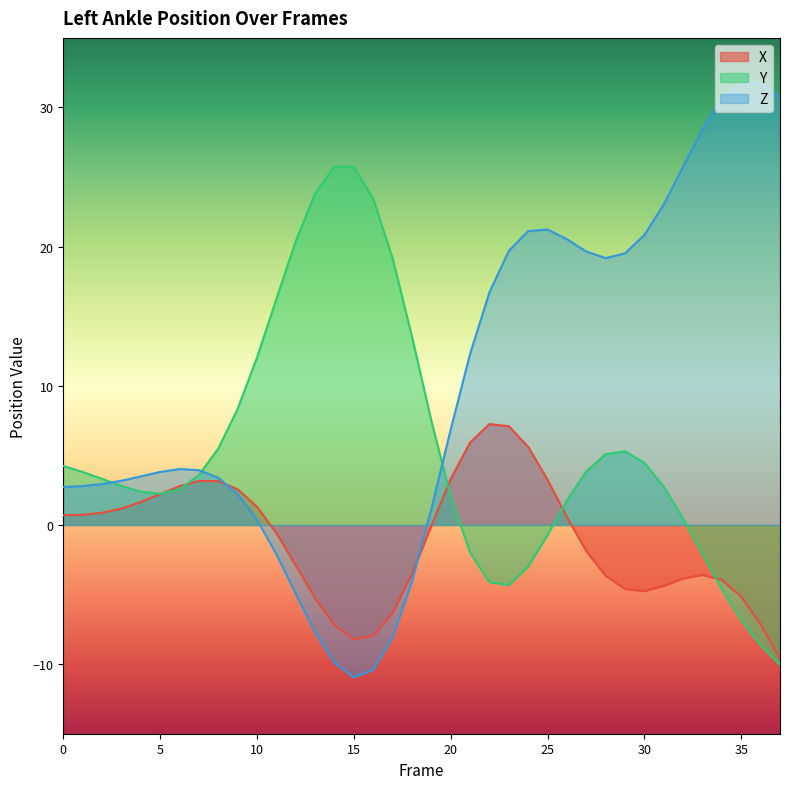

How many lines are shown in the chart?

3